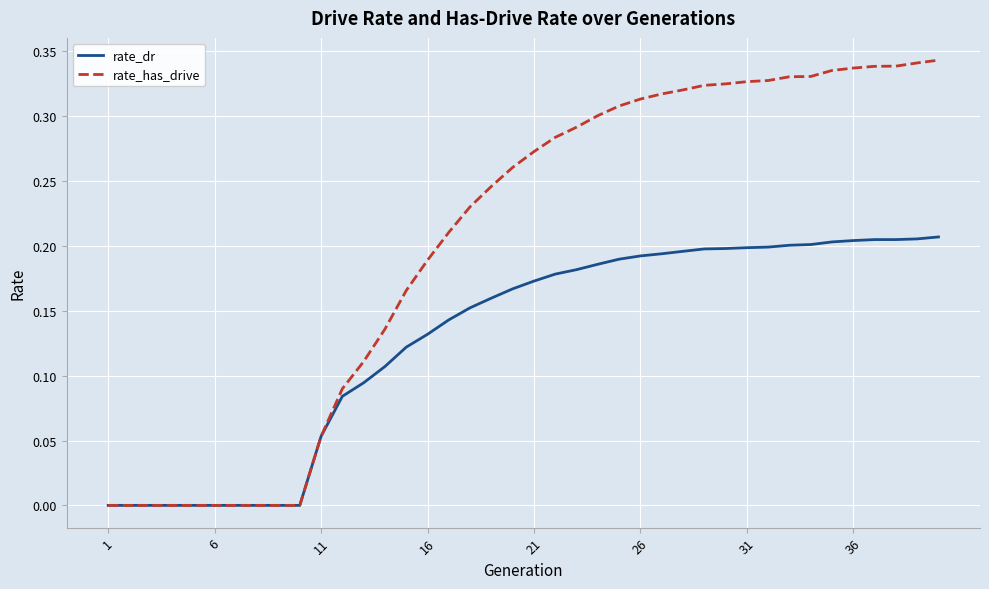

Which series has the largest total across all categories?

rate_has_drive